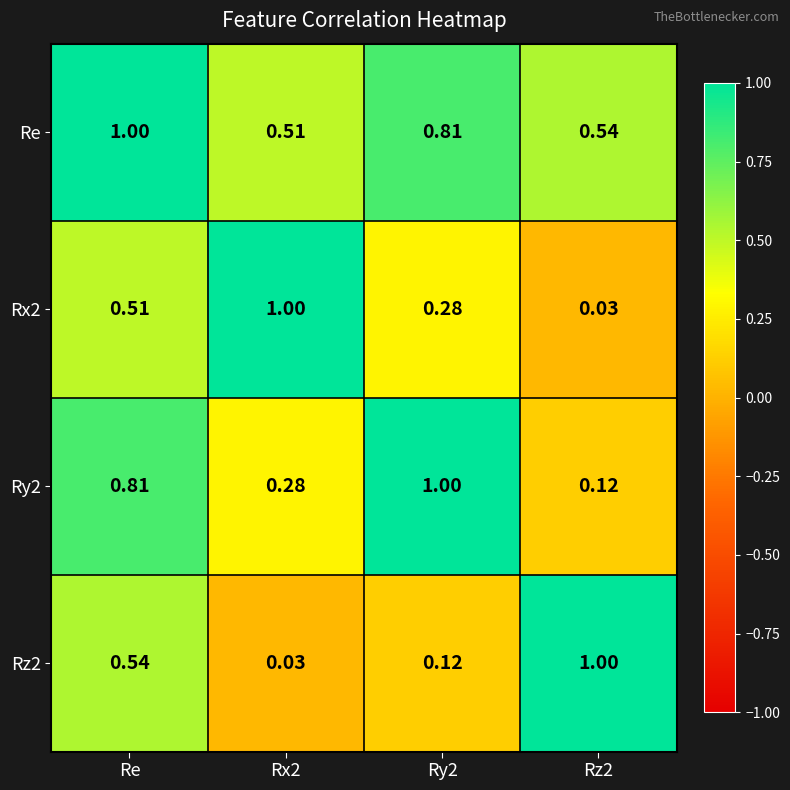

At how many categories does at least one series exceed 0?

4